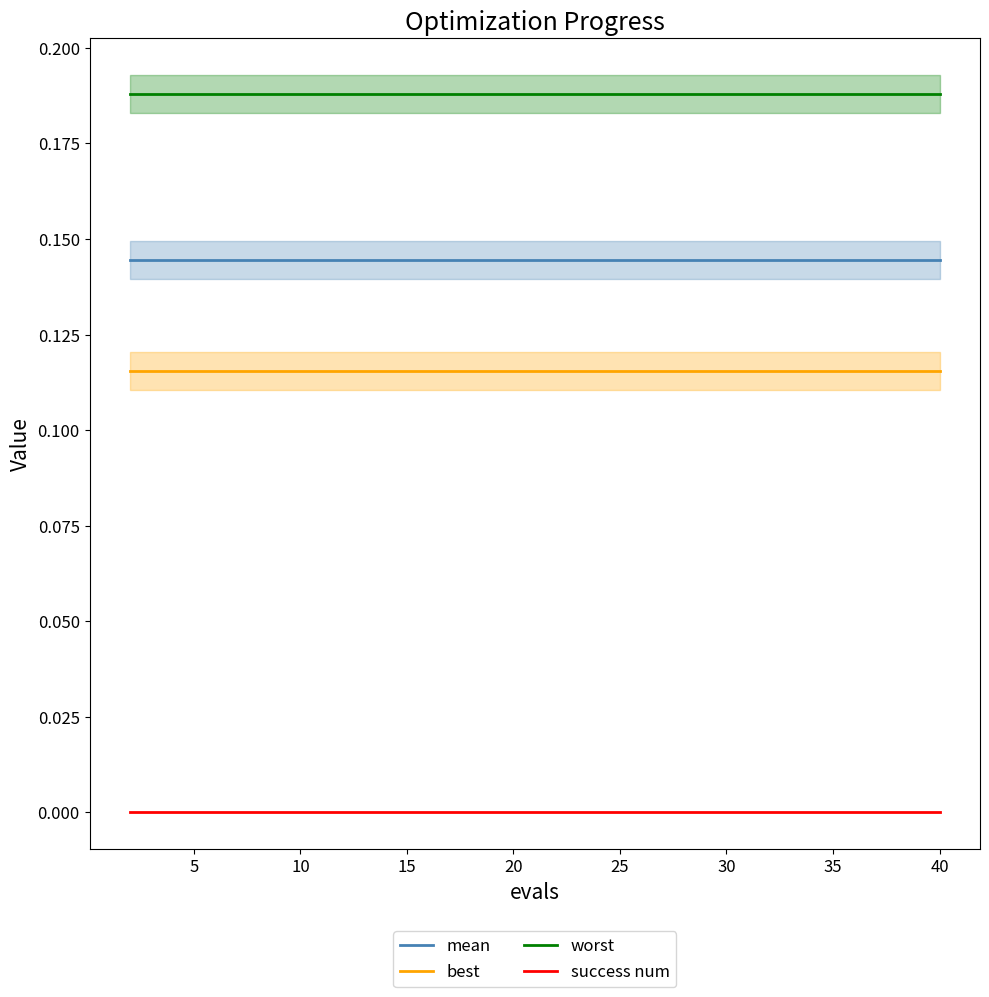

True or false: success num and best intersect in this chart.

False